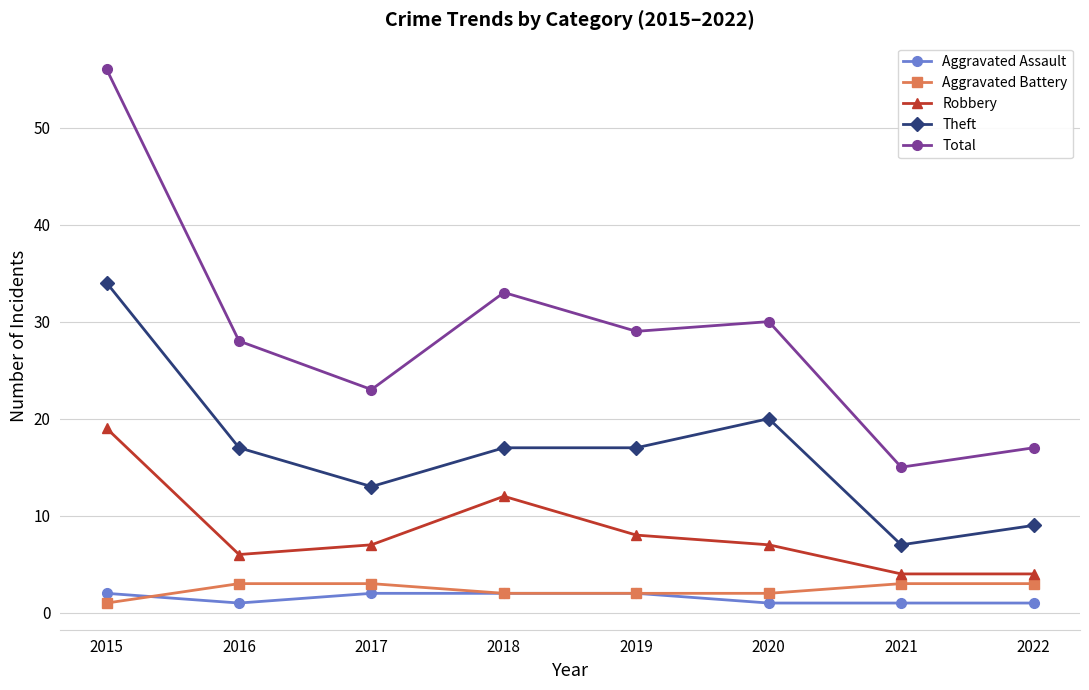

What are all the series names shown in the legend?

Aggravated Assault, Aggravated Battery, Robbery, Theft, Total